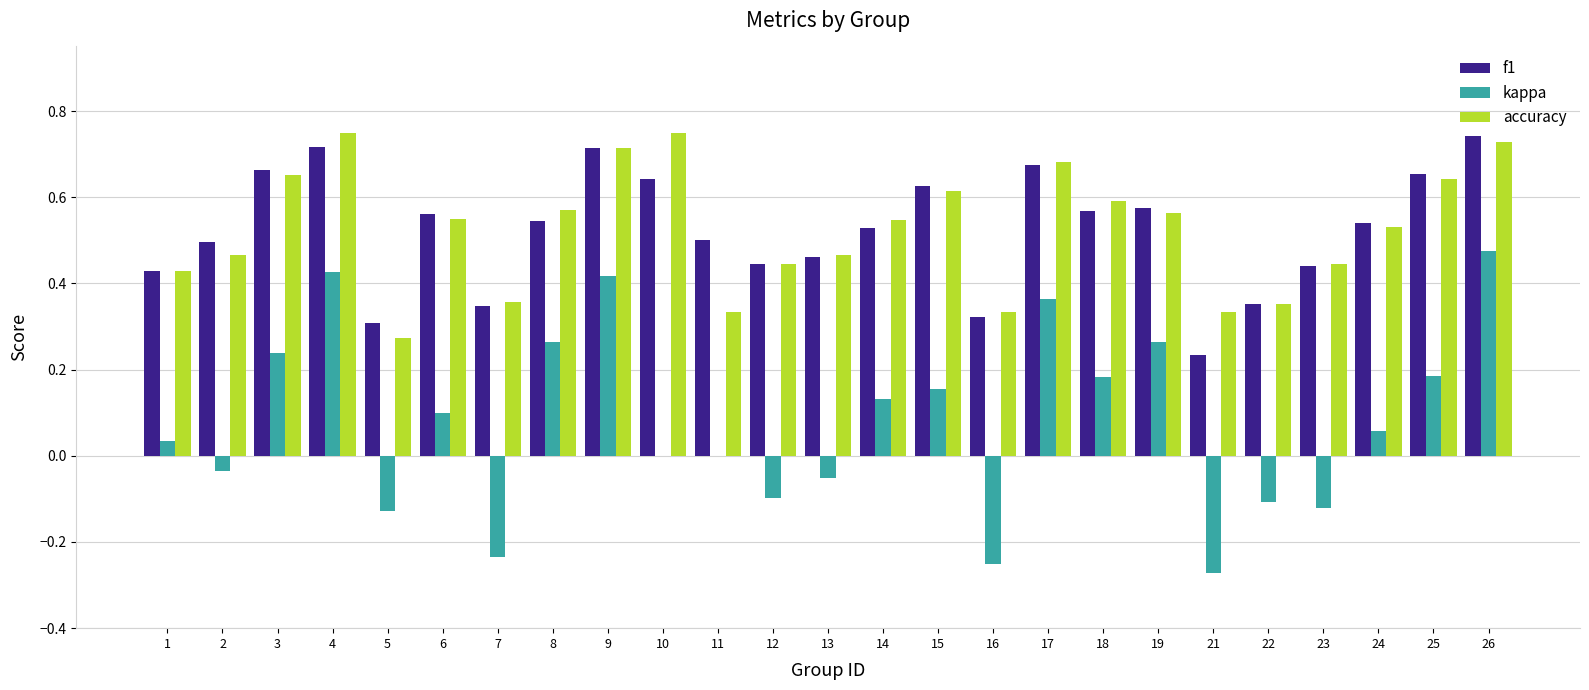

How many f1 values are between 0 and 1?

25